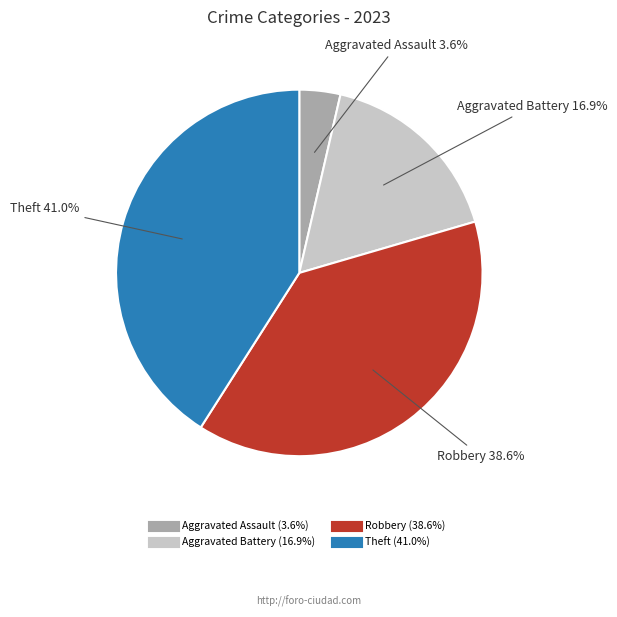

Count the number of slices in the pie.

4